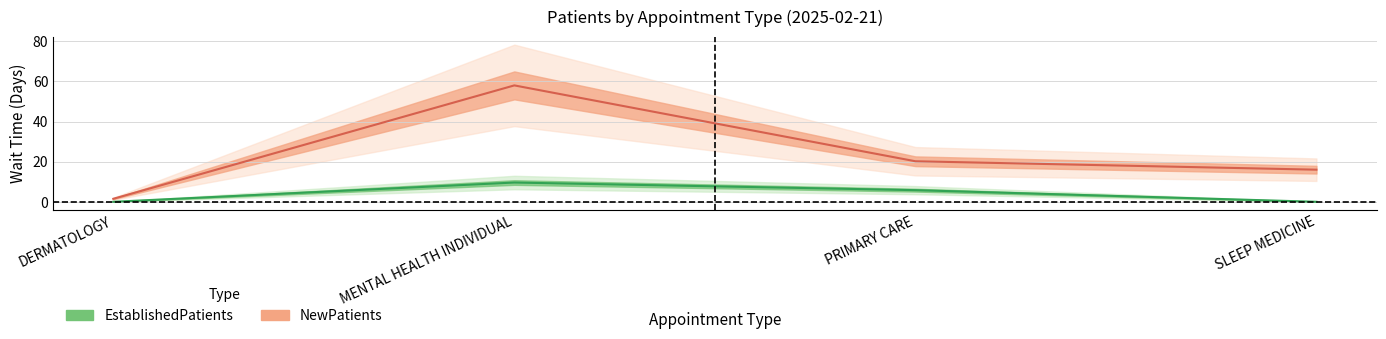

True or false: EstablishedPatients has more than 0 interior local peaks.

True